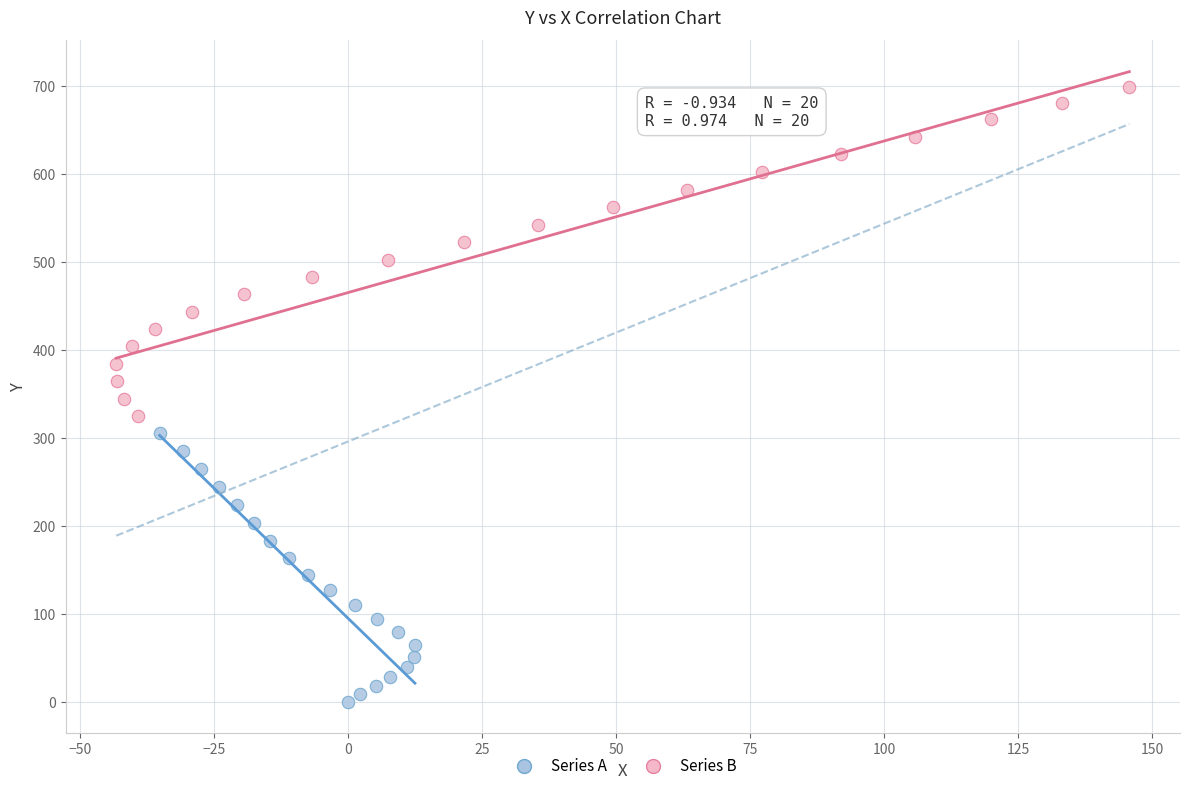

Which series has the widest spread of Y values?

Series B